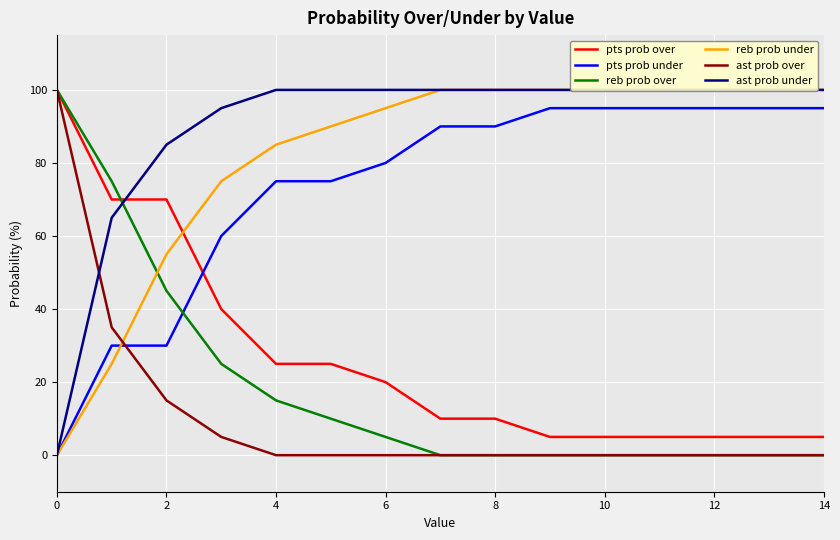

What is the label of the 9th point from the left?

8